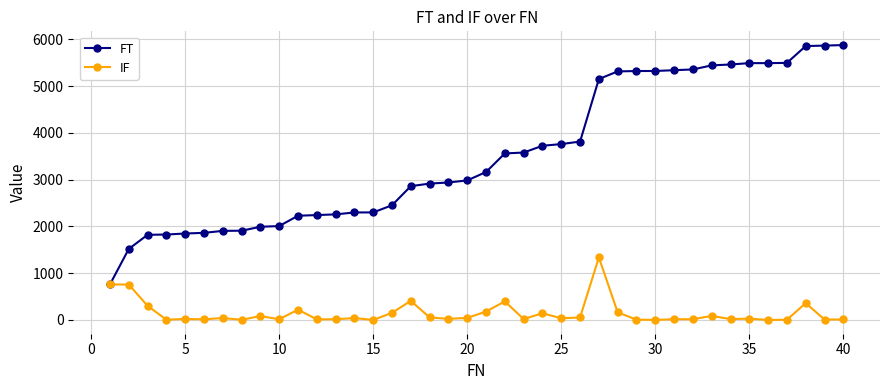

What is the lowest value of the FT series?

760